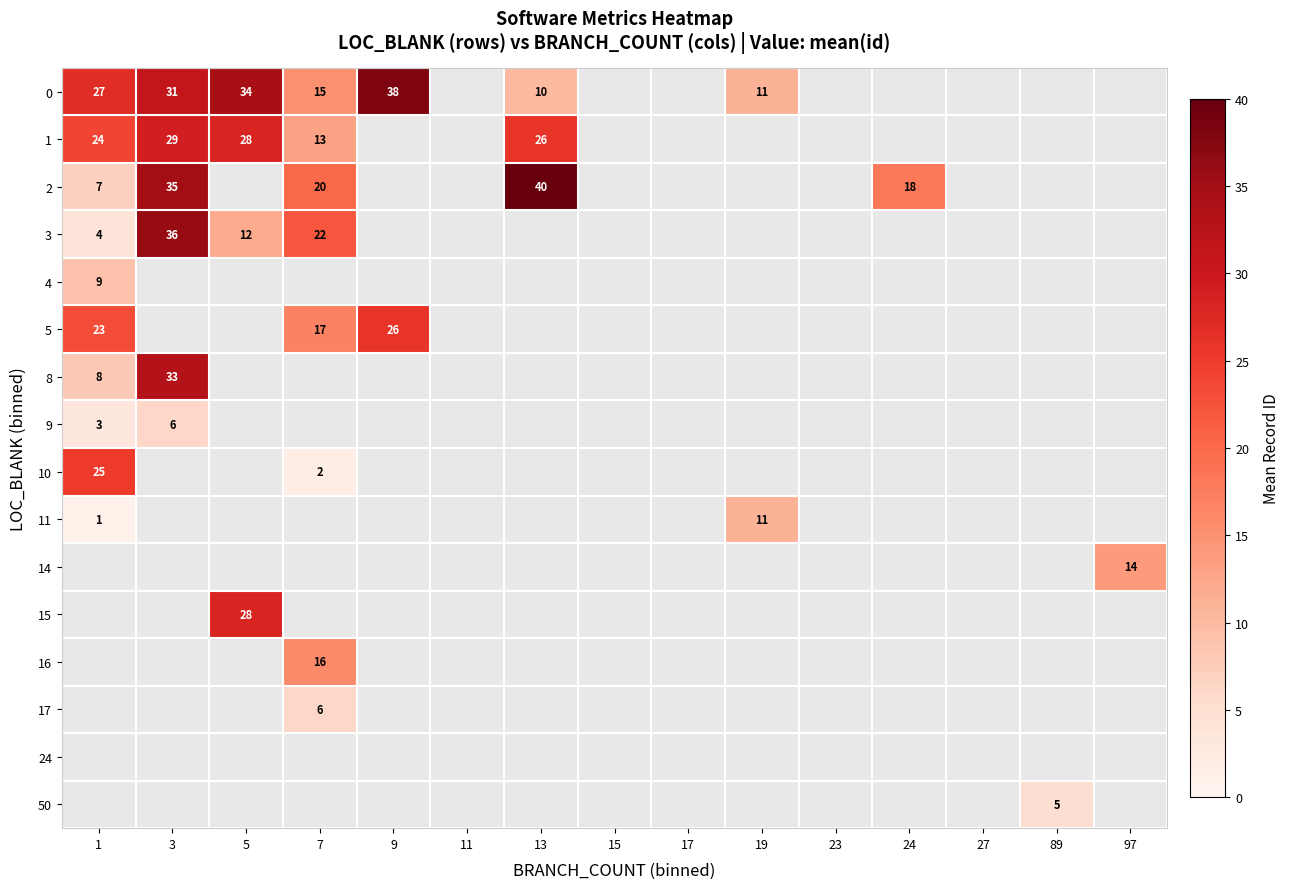

Which series has the widest spread of values?

2